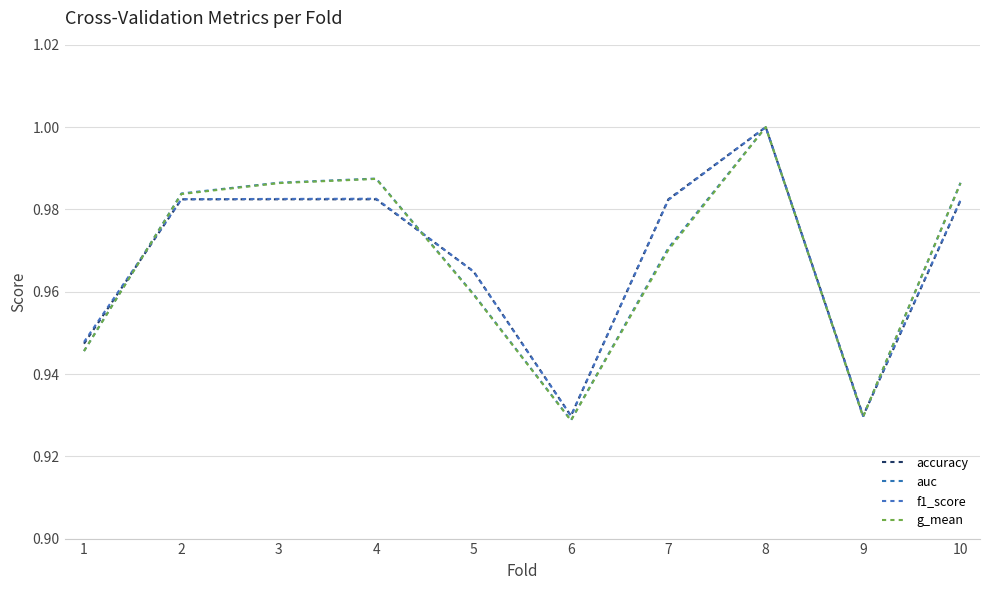

The accuracy series shows 1.0 at 10. True or false?

True